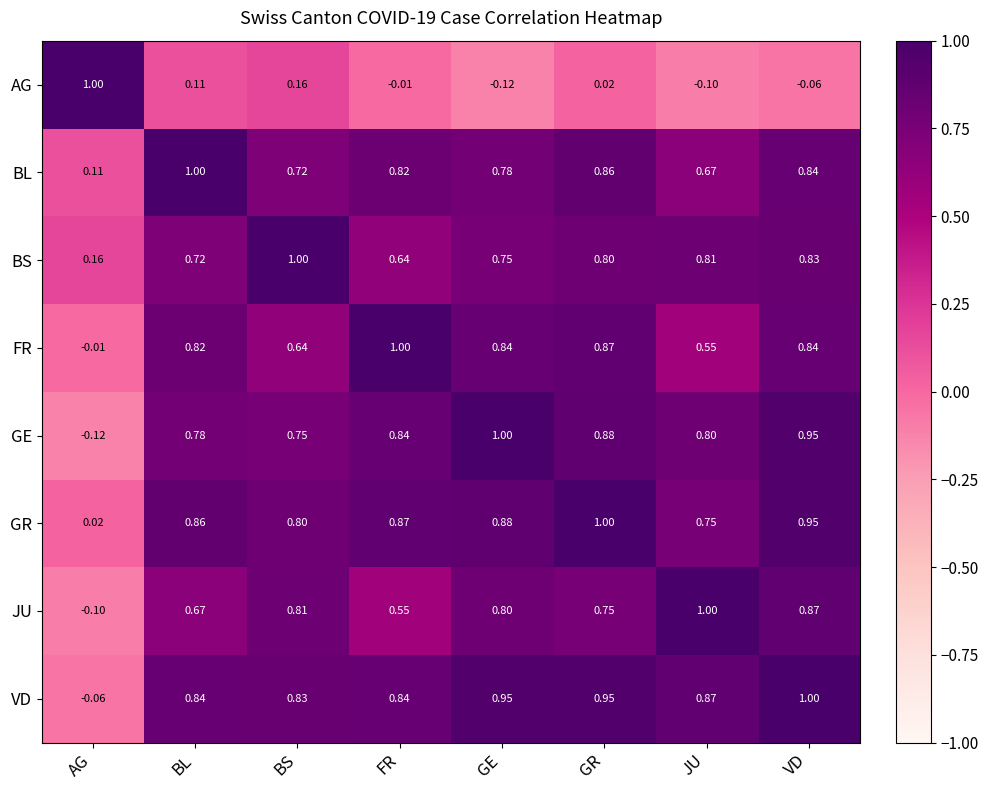

Rank the series at GR from highest to lowest value.

GR, VD, GE, FR, BL, BS, JU, AG